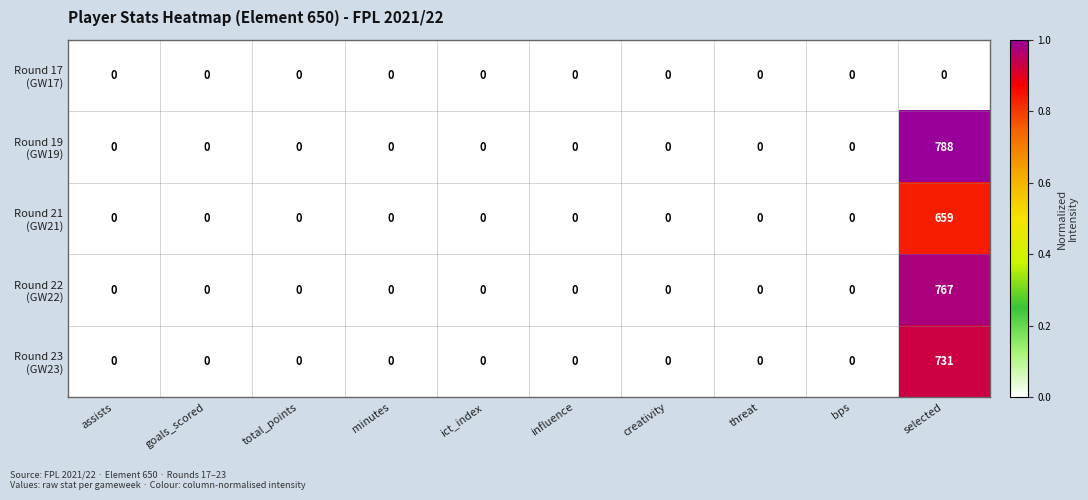

At which category is the sum across all series the highest?

selected